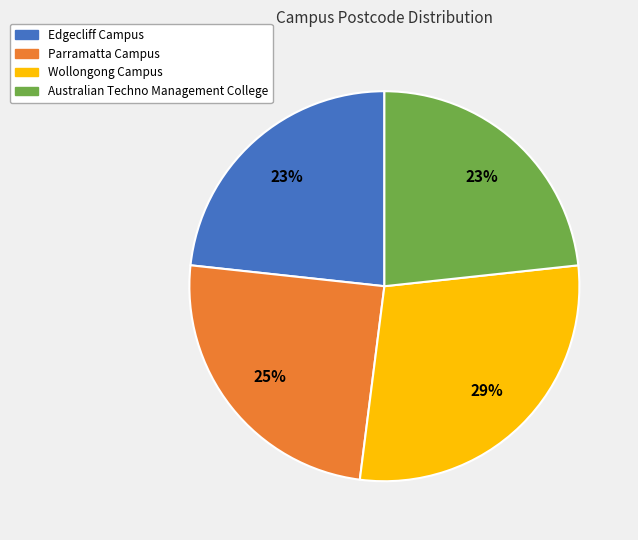

How many slices are in this pie chart?

4